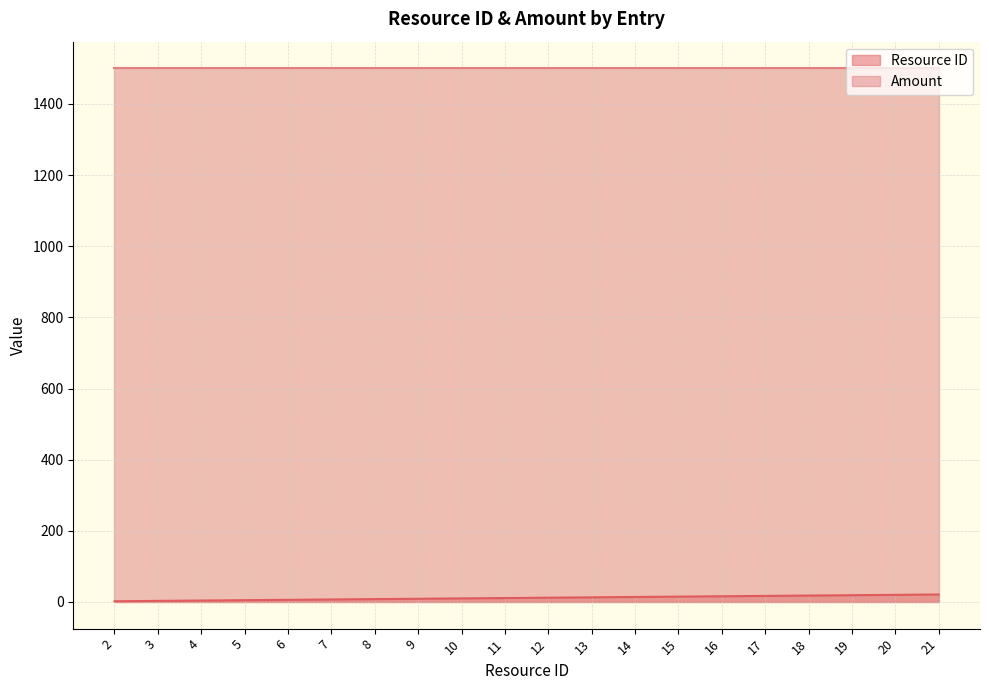

What is the ratio of the value at 17 to the value at 13?

1.3